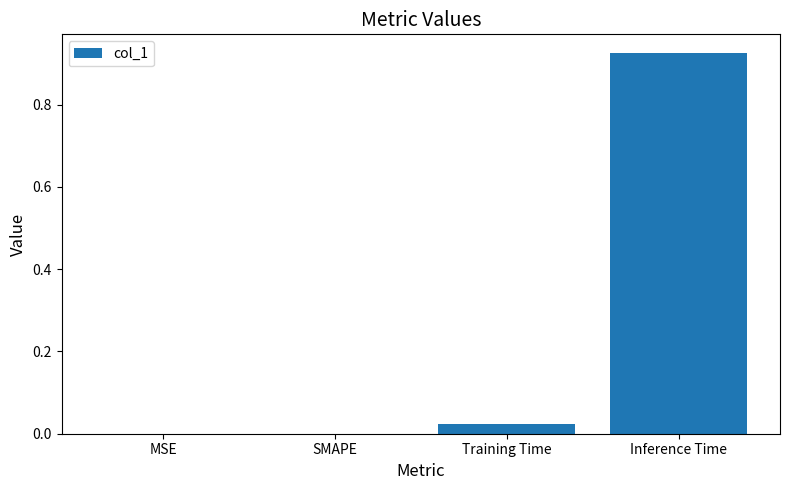

The chart shows a value of 0.6 at SMAPE. True or false?

False